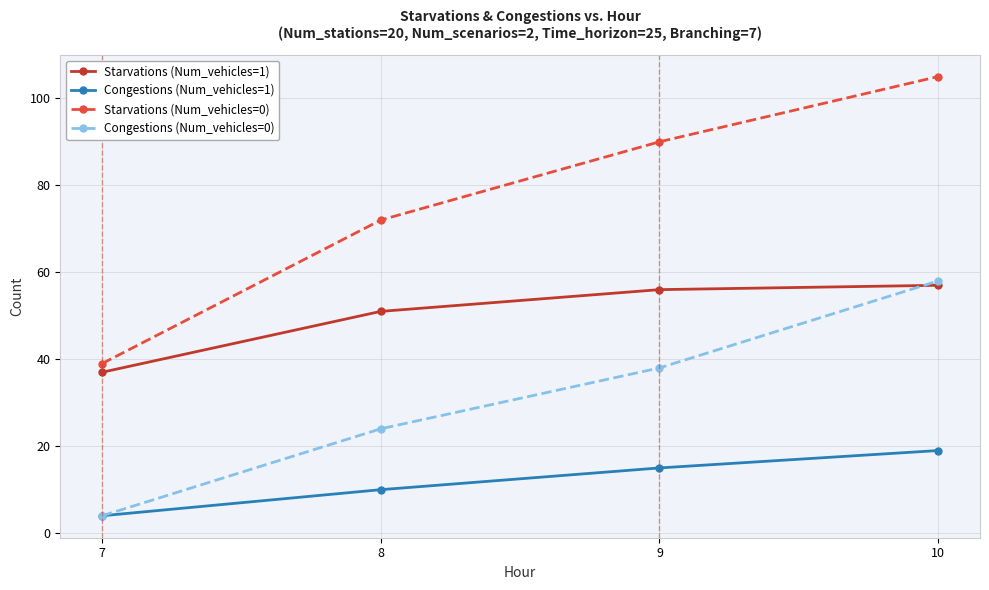

Reading left to right, extract all data points from this chart.

Starvations (Num_vehicles=1): 7=37	8=51	9=56	10=57
Congestions (Num_vehicles=1): 7=4	8=10	9=15	10=19
Starvations (Num_vehicles=0): 7=39	8=72	9=90	10=105
Congestions (Num_vehicles=0): 7=4	8=24	9=38	10=58